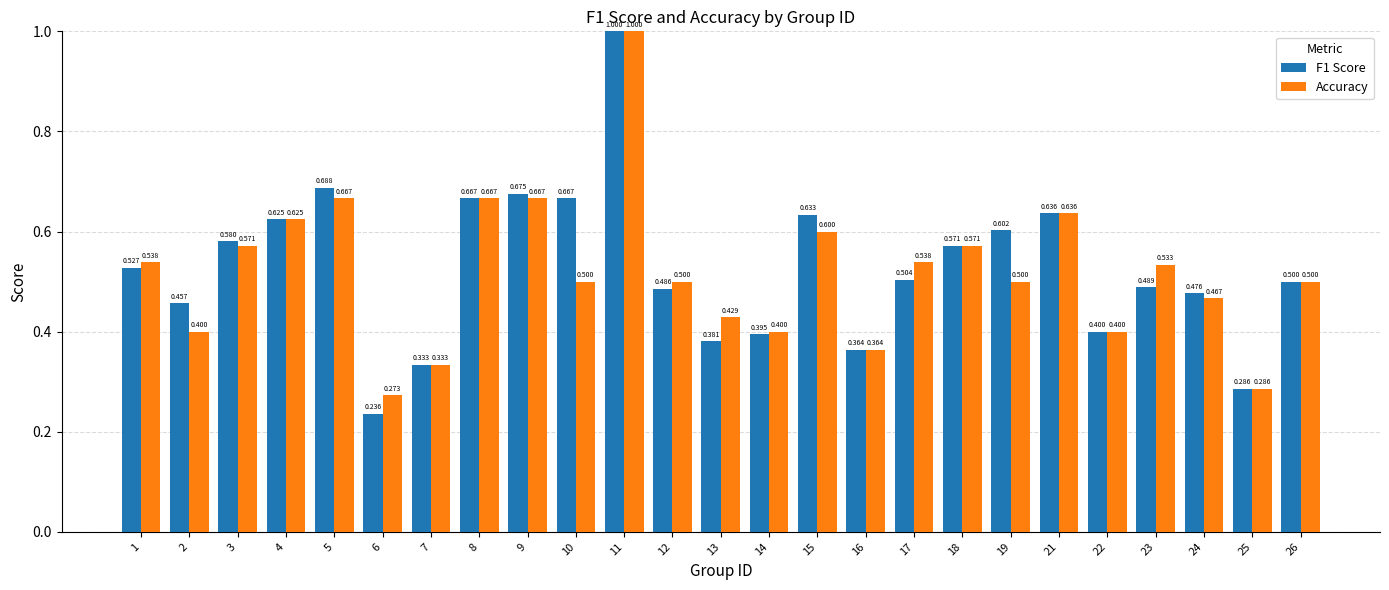

What is the value of the F1 Score bar at the 2nd from the left?

0.5